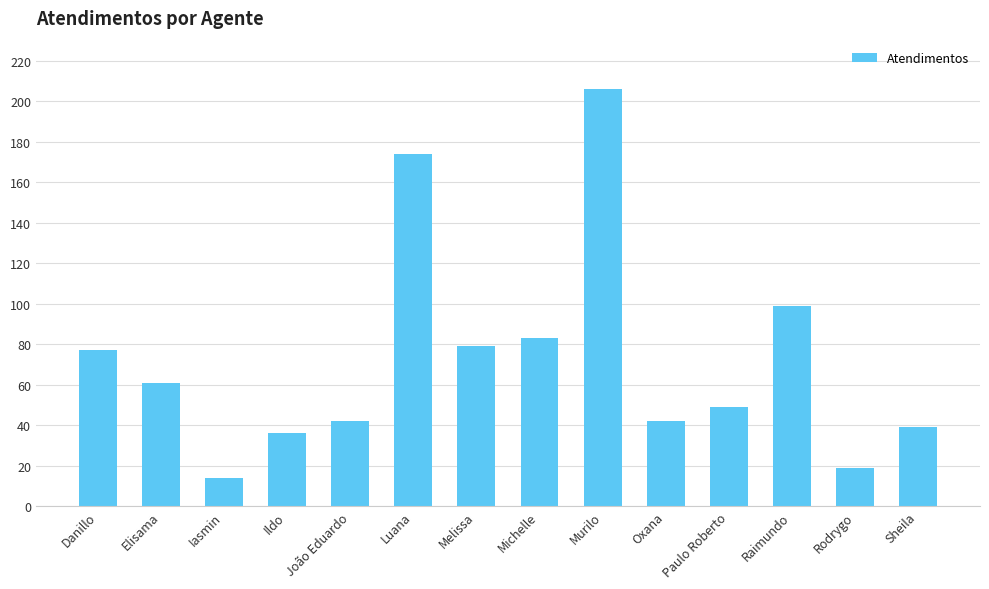

The value at Sheila is 17. True or false?

False